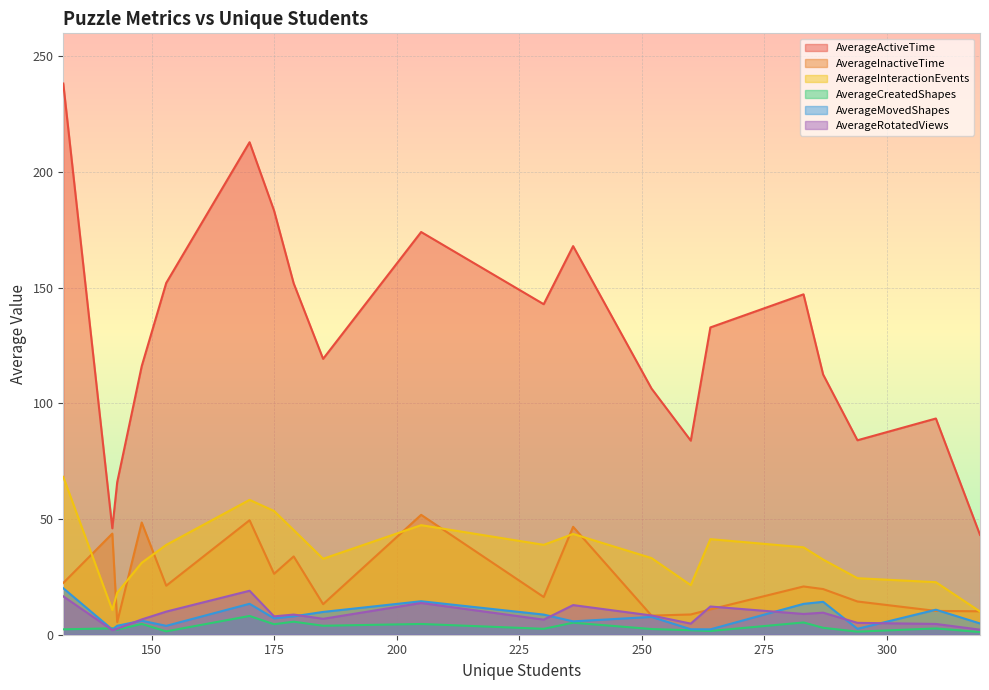

What is the difference between the maximum and minimum values in the AverageInteractionEvents series?

58.2